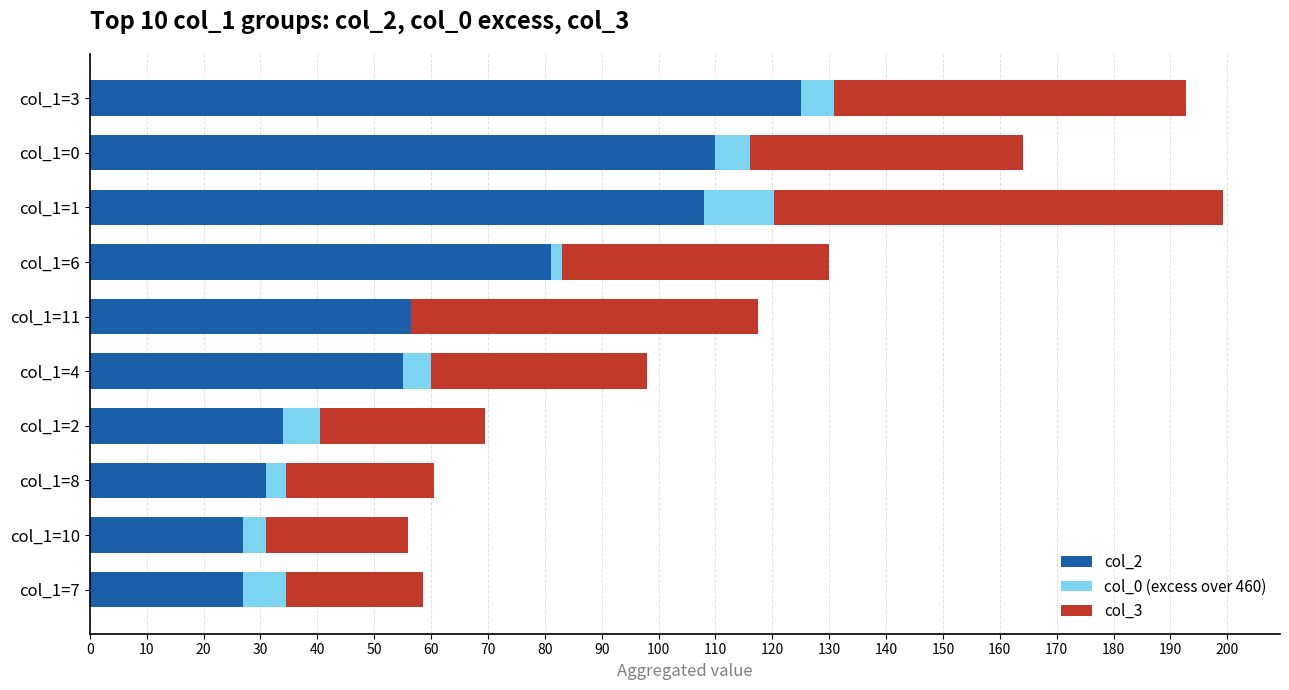

Is the value of col_0 (excess over 460) at col_1=1 greater than the value of col_3 at col_1=2?

No